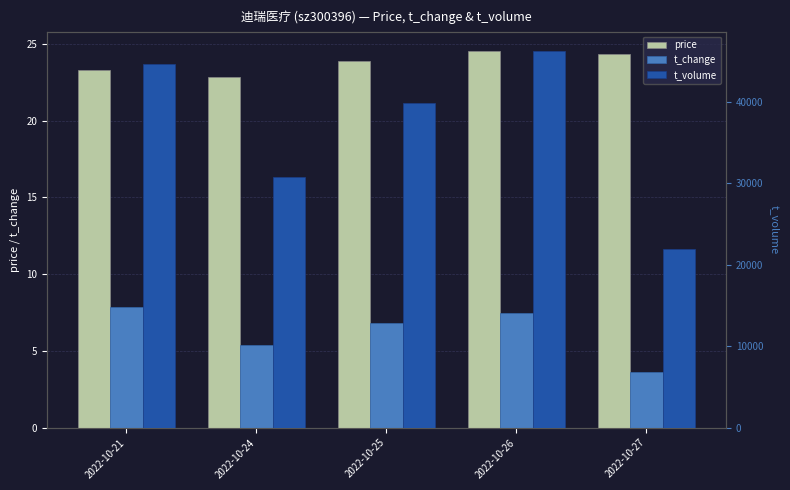

Rank the series by their maximum value, from lowest to highest.

t_change, price, t_volume